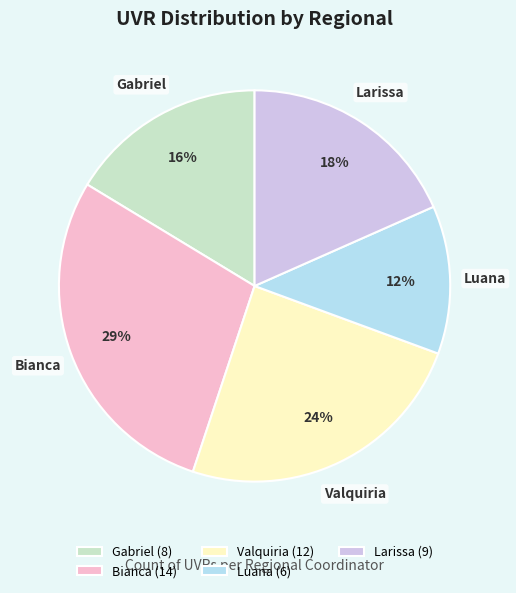

Does Bianca account for over 50% of the chart?

No